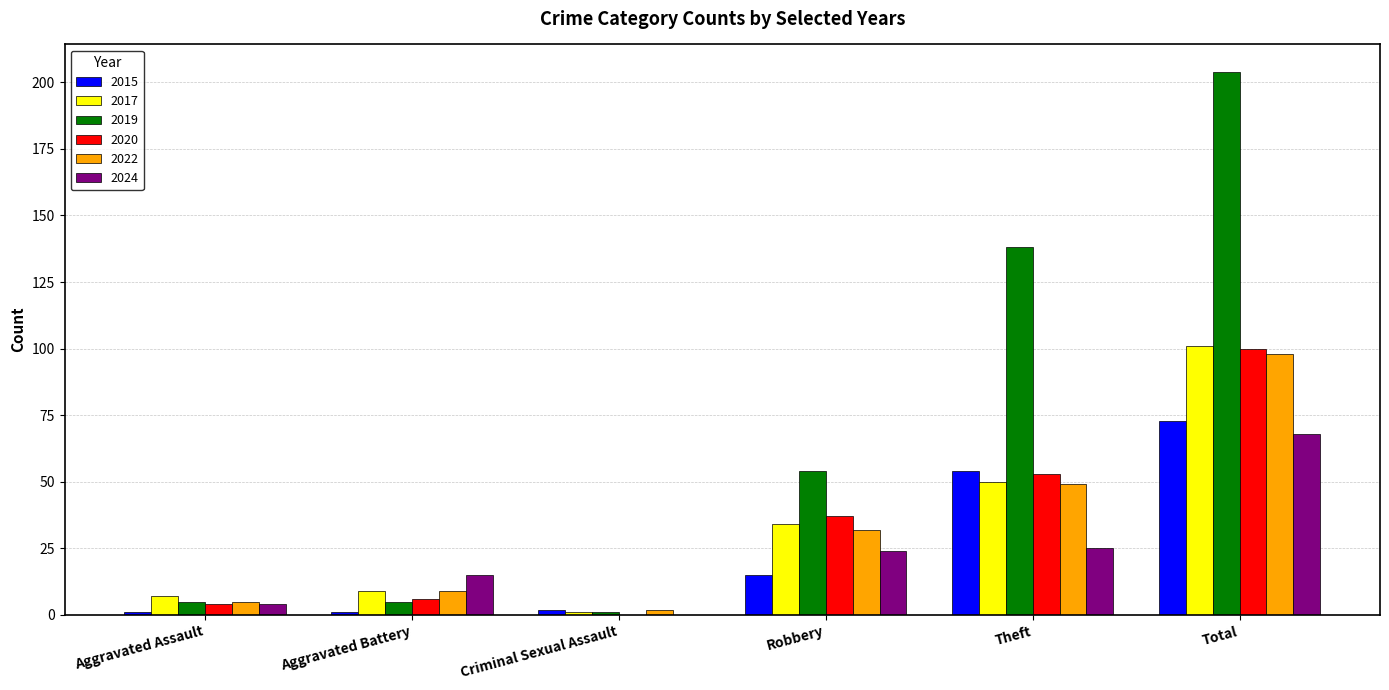

What is the sum of all 2020 values?

200